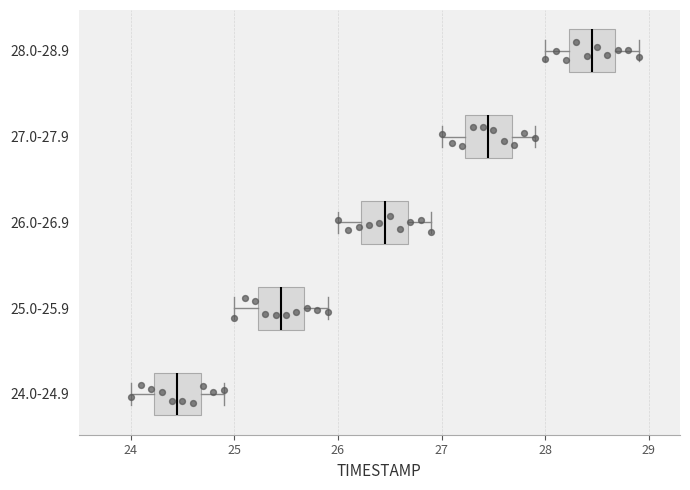

Reading bottom to top, transcribe this box plot: for each box, give where its median line is, the range the box spans, and where its two whiskers end, as read against the x-axis. The values are not printed on the chart, so give them approximately, as read against the axis.

24.0-24.9: median 24.5, box 24.2 to 24.7, whiskers 24.0 to 24.9
25.0-25.9: median 25.5, box 25.2 to 25.7, whiskers 25.0 to 25.9
26.0-26.9: median 26.5, box 26.2 to 26.7, whiskers 26.0 to 26.9
27.0-27.9: median 27.5, box 27.2 to 27.7, whiskers 27.0 to 27.9
28.0-28.9: median 28.5, box 28.2 to 28.7, whiskers 28.0 to 28.9